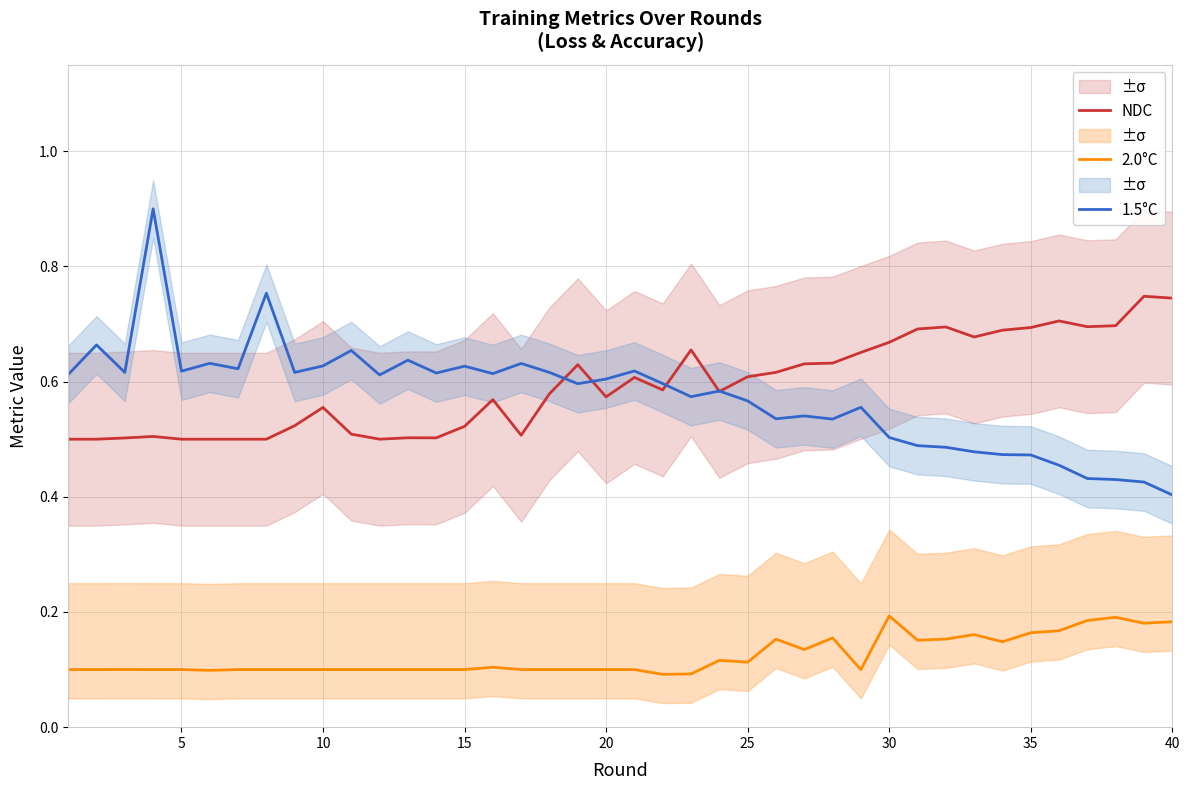

Rank the series by their maximum value, from highest to lowest.

1.5°C, NDC, 2.0°C